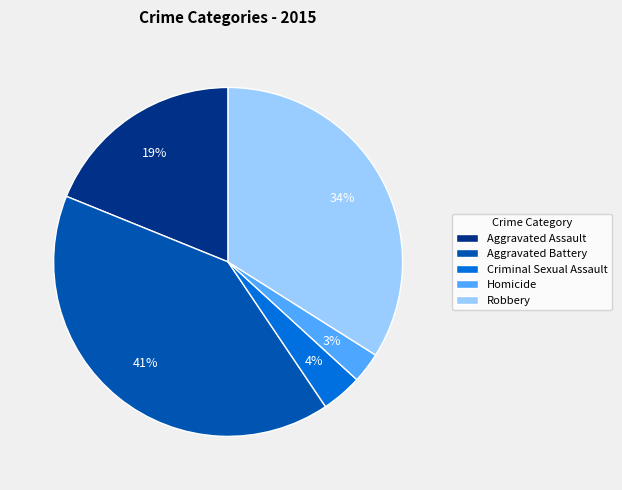

Which has a higher value, Aggravated Assault or Homicide?

Aggravated Assault